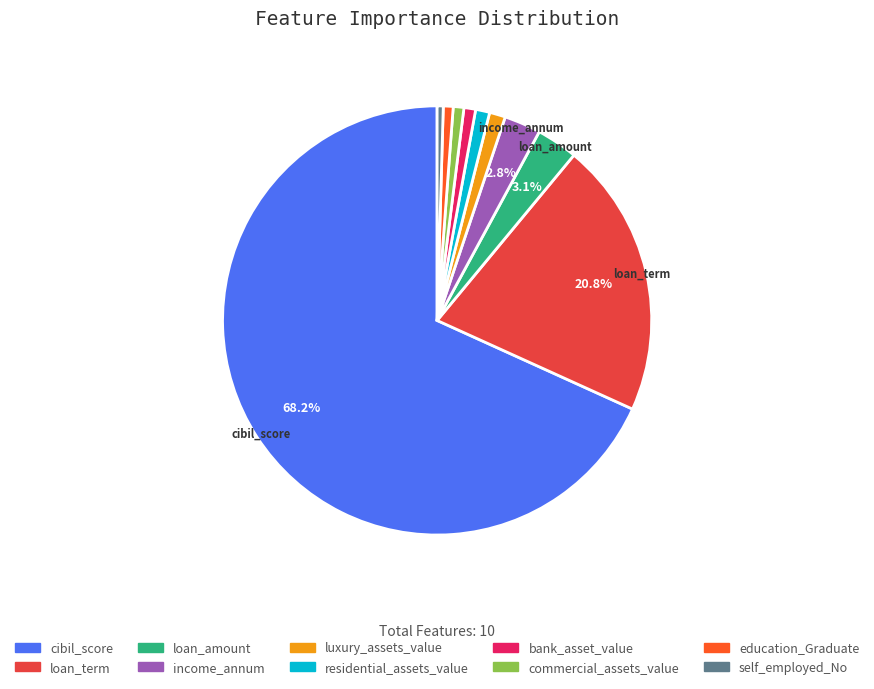

To the nearest percent, what portion does income_annum represent?

3%